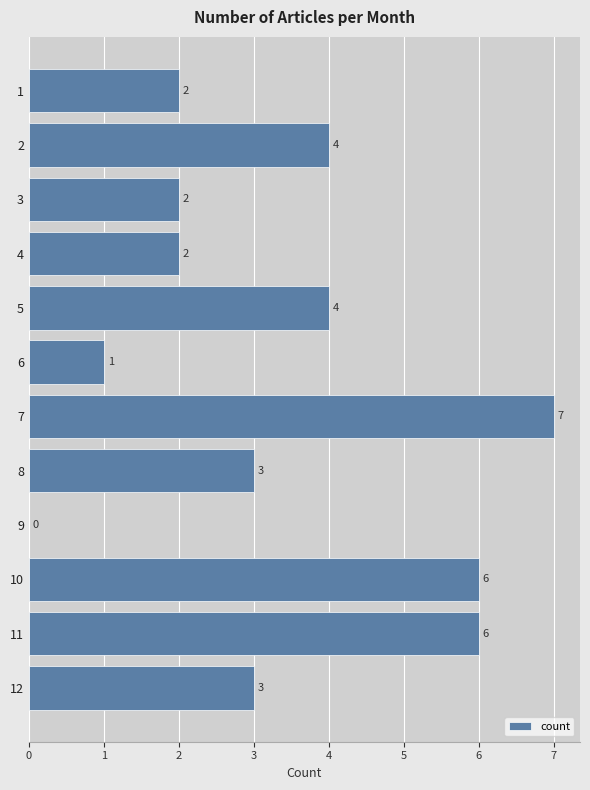

Which has a higher value, 3 or 8?

8